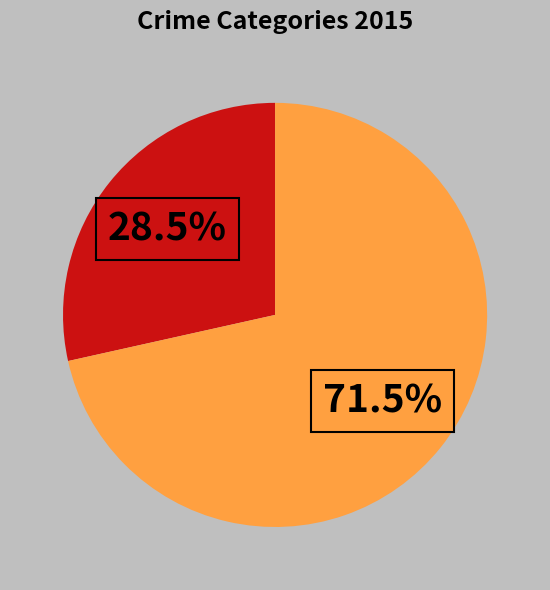

Does any single category account for the majority?

Yes